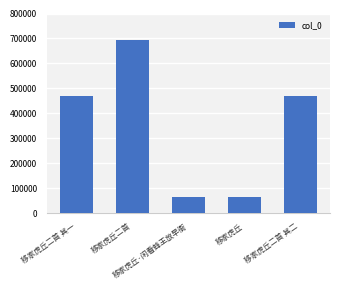

What is the label of the 5th bar from the left?

移家虎丘二首 其二